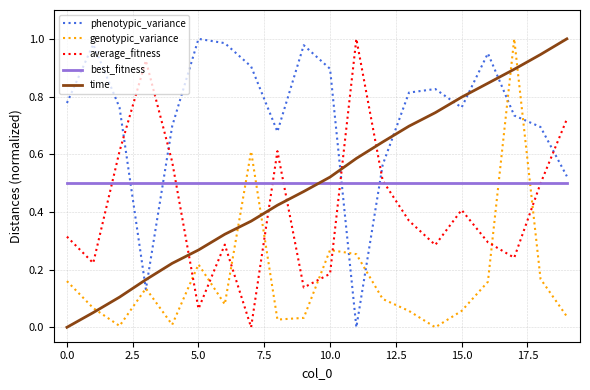

After their last crossing, which series has the higher values: average_fitness or genotypic_variance?

average_fitness